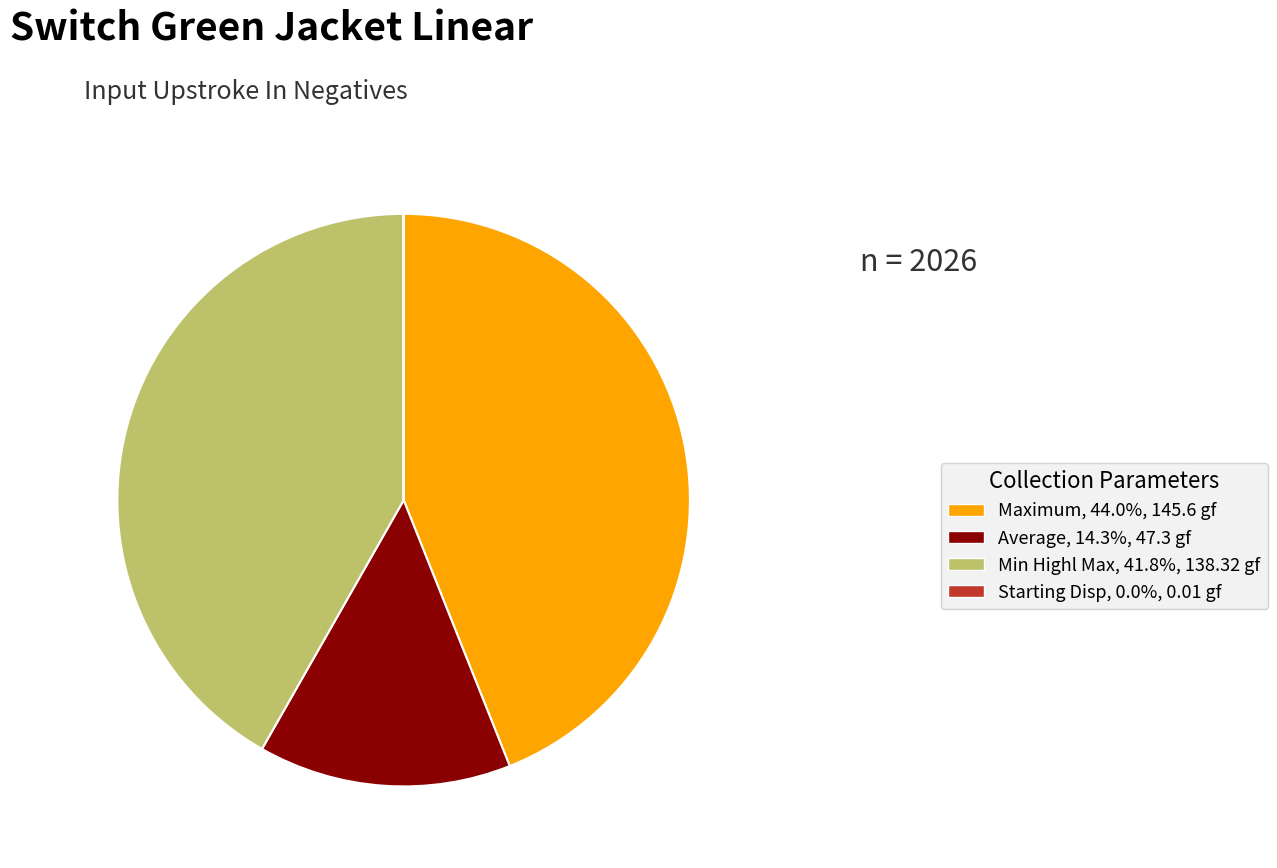

Is the sum of Average, 14.3%, 47.3 gf and Maximum, 44.0%, 145.6 gf greater than half?

Yes